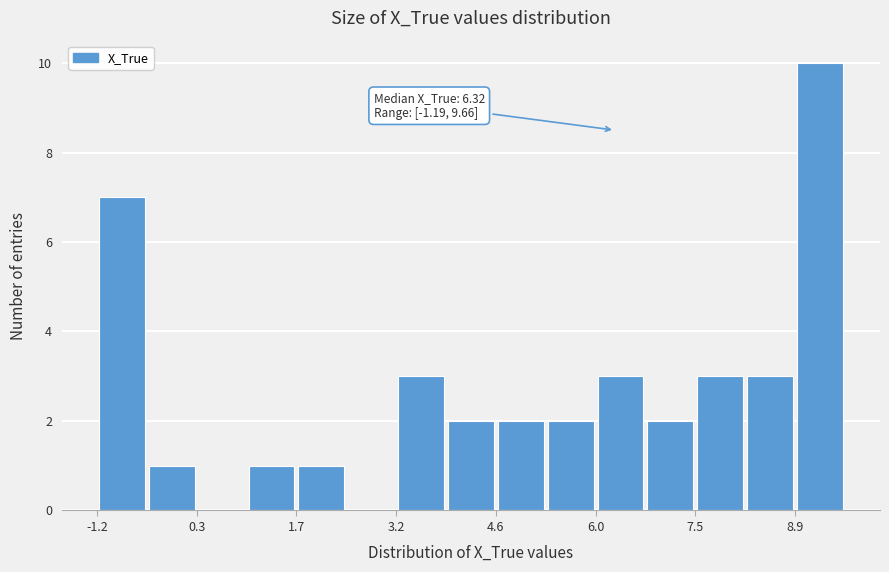

Around what value on the x-axis is the tallest bar? Give the approximate position of its centre, as read against the axis.

9.2